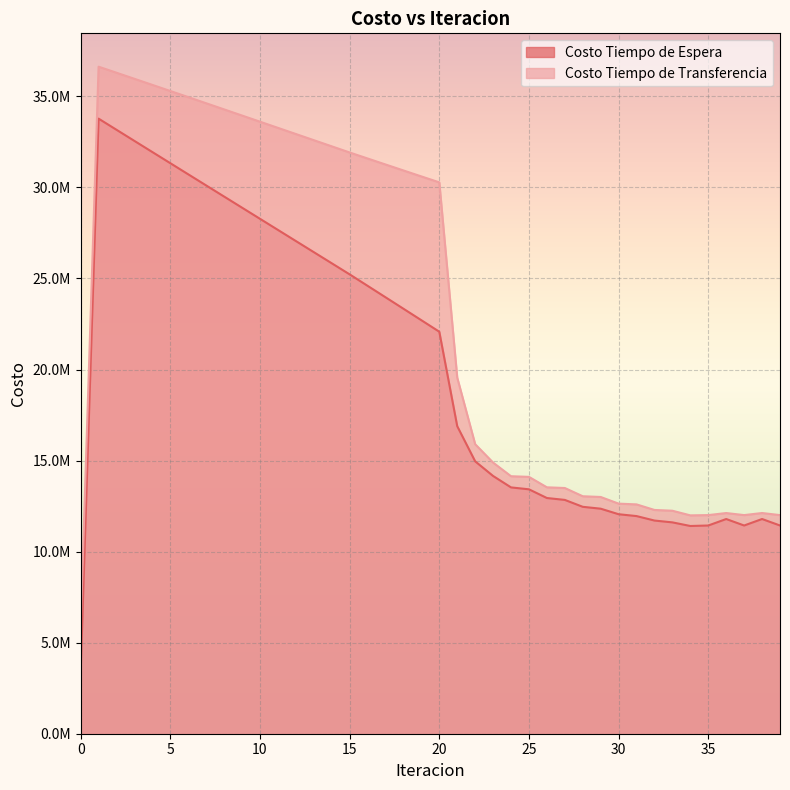

Where does the Costo Tiempo de Transferencia series first go above 30280040?

1